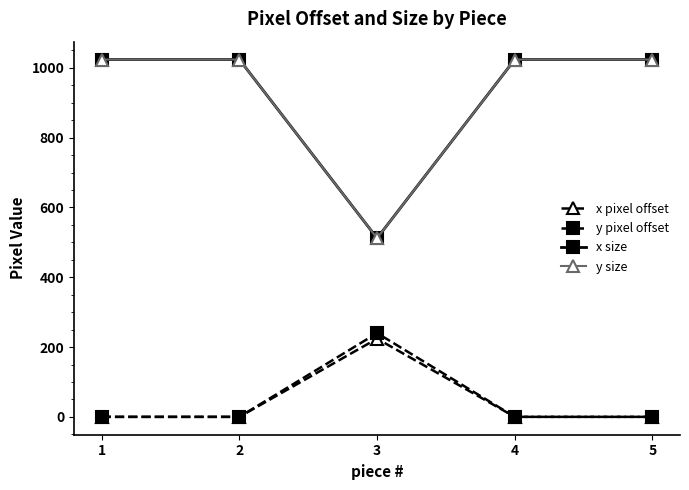

Rank the series at 2 from lowest to highest value.

x pixel offset, y pixel offset, x size, y size